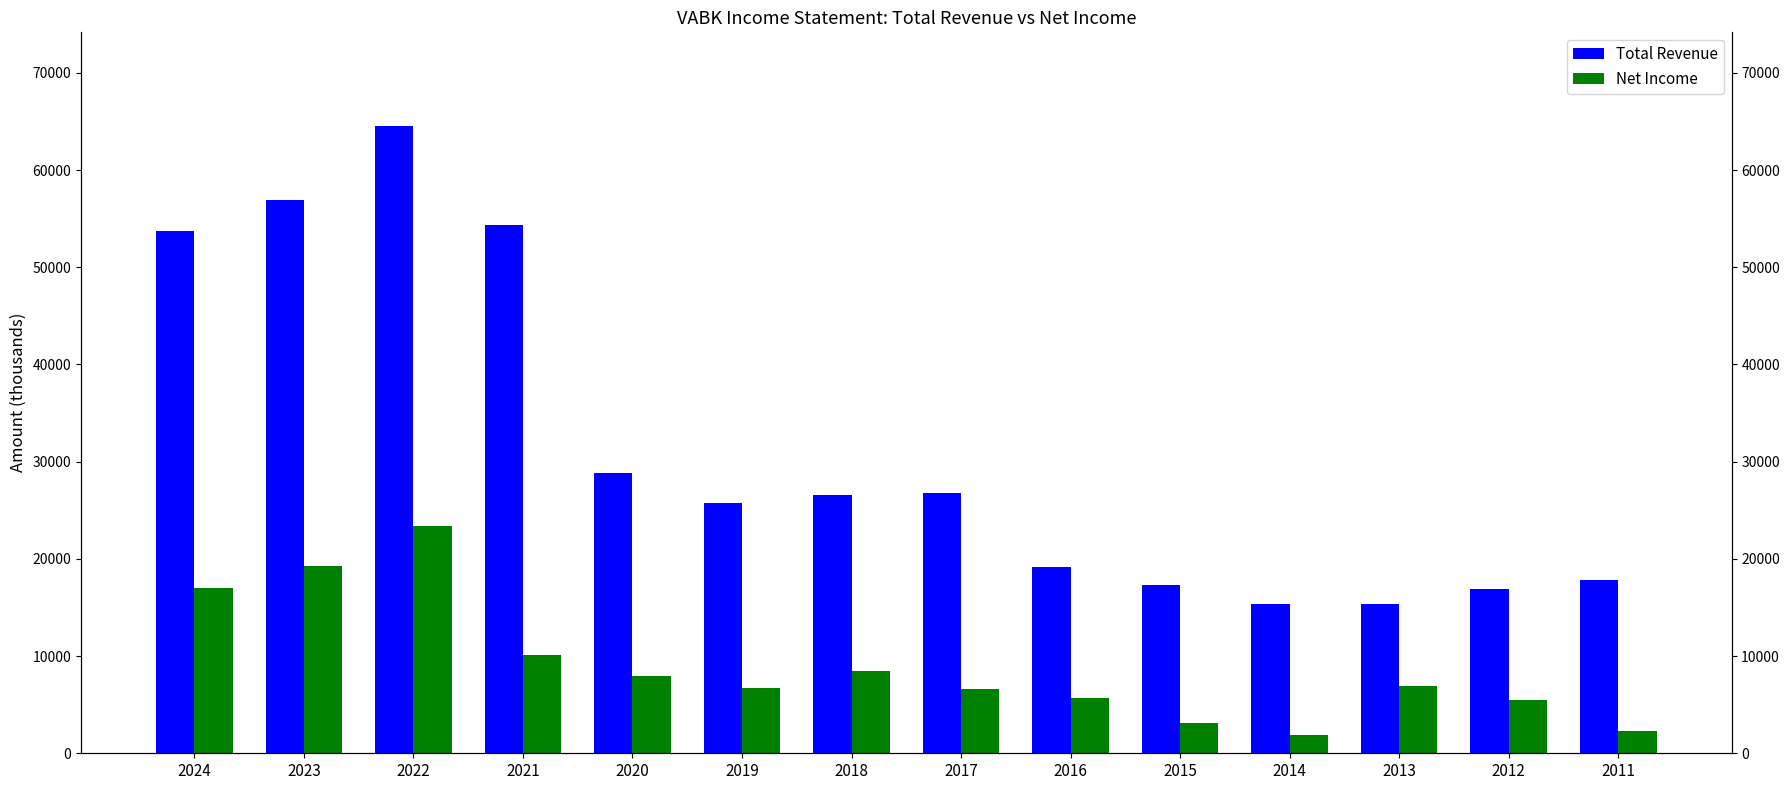

Reading left to right, list all the values displayed in this chart.

Total Revenue: 2024=53700	2023=56900	2022=64500	2021=54400	2020=28800	2019=25700	2018=26600	2017=26800	2016=19200	2015=17300	2014=15400	2013=15400	2012=16900	2011=17800
Net Income: 2024=17000	2023=19300	2022=23400	2021=10100	2020=8000	2019=6700	2018=8500	2017=6600	2016=5700	2015=3100	2014=1900	2013=6900	2012=5500	2011=2300